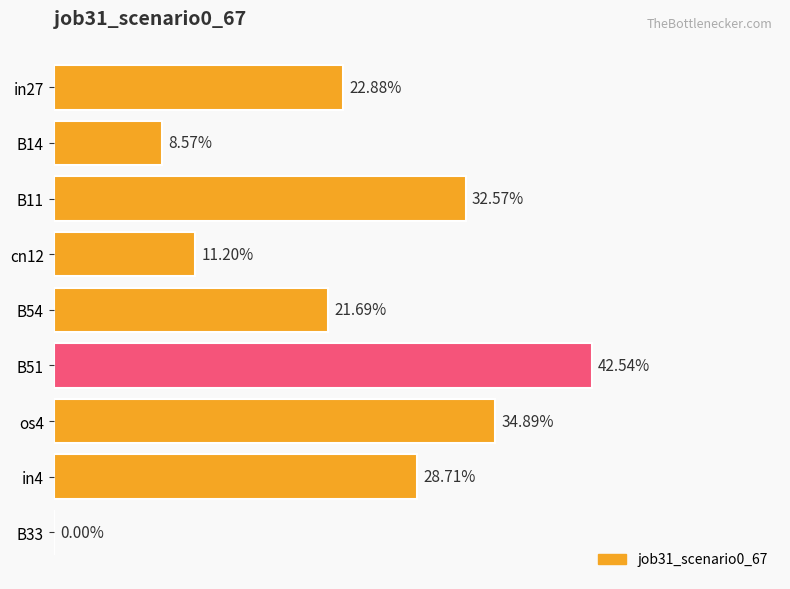

What is the greatest value displayed?

0.4